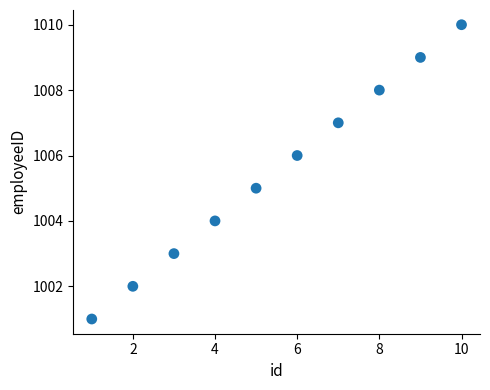

What is the average X value?

6